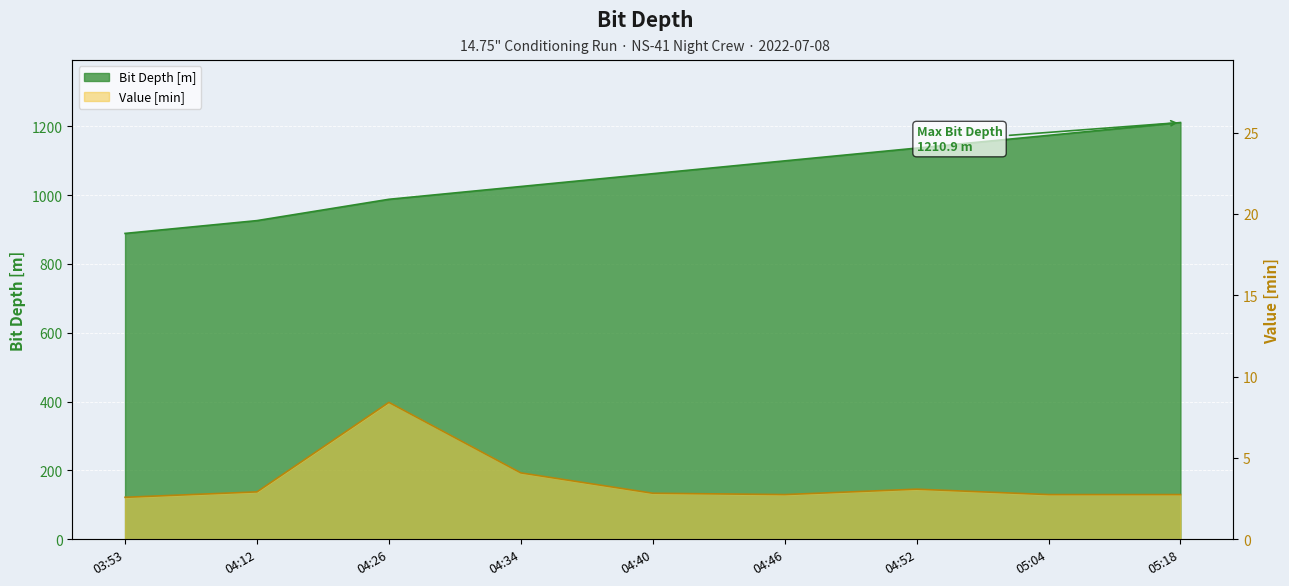

What is the label of the 4th point from the left?

04:34